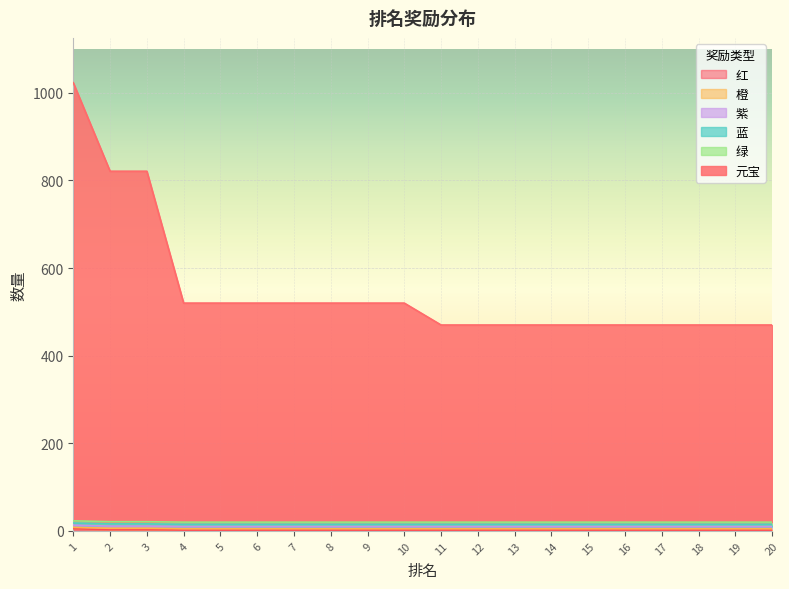

At which category is the sum across all series the highest?

1